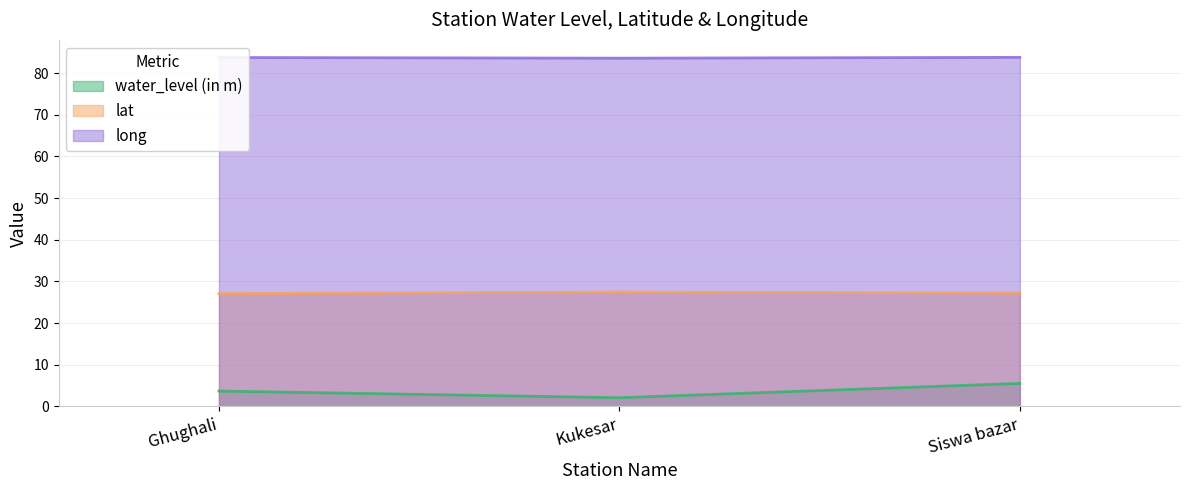

At which label does lat reach its minimum?

Ghughali